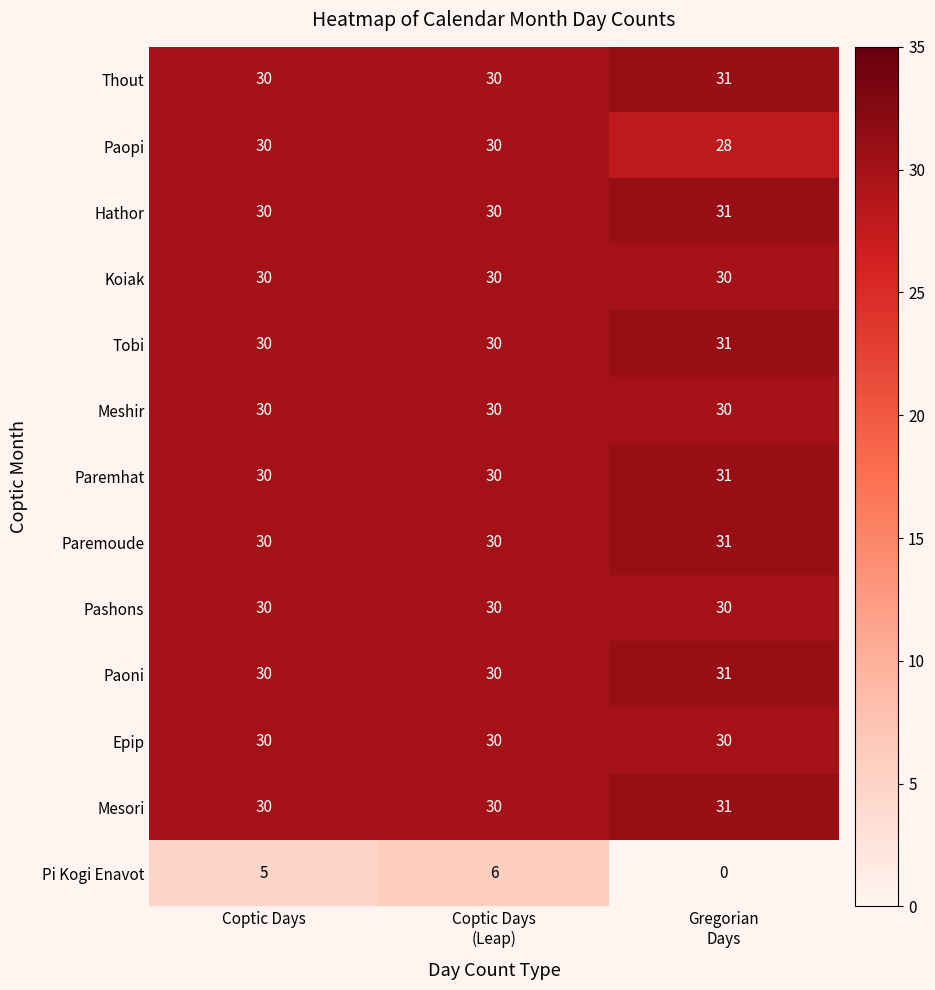

Is it true that Meshir equals 30 at Coptic Days?

True